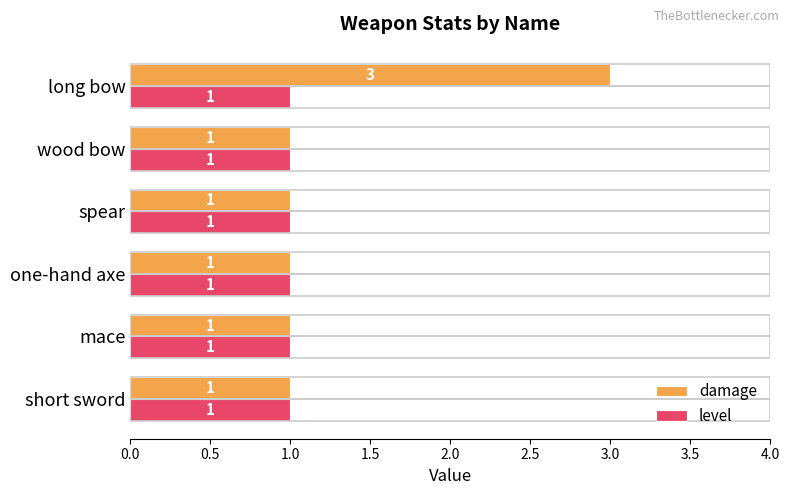

List the series in order of their overall mean, lowest first.

level, damage